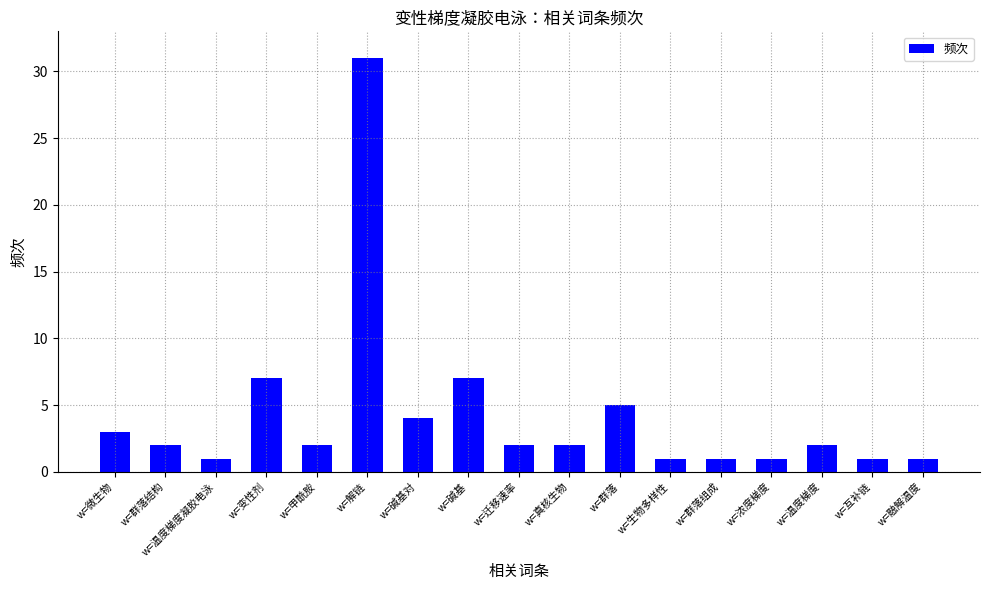

The value at w=互补链 is 1. True or false?

True